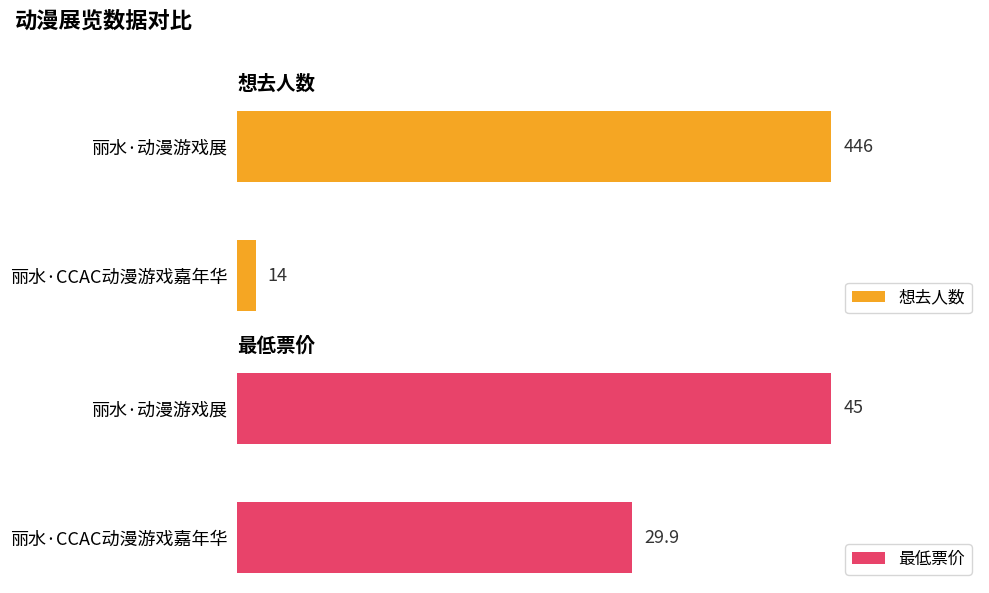

Rank the categories by 想去人数 value from highest to lowest.

丽水·动漫游戏展, 丽水·CCAC动漫游戏嘉年华